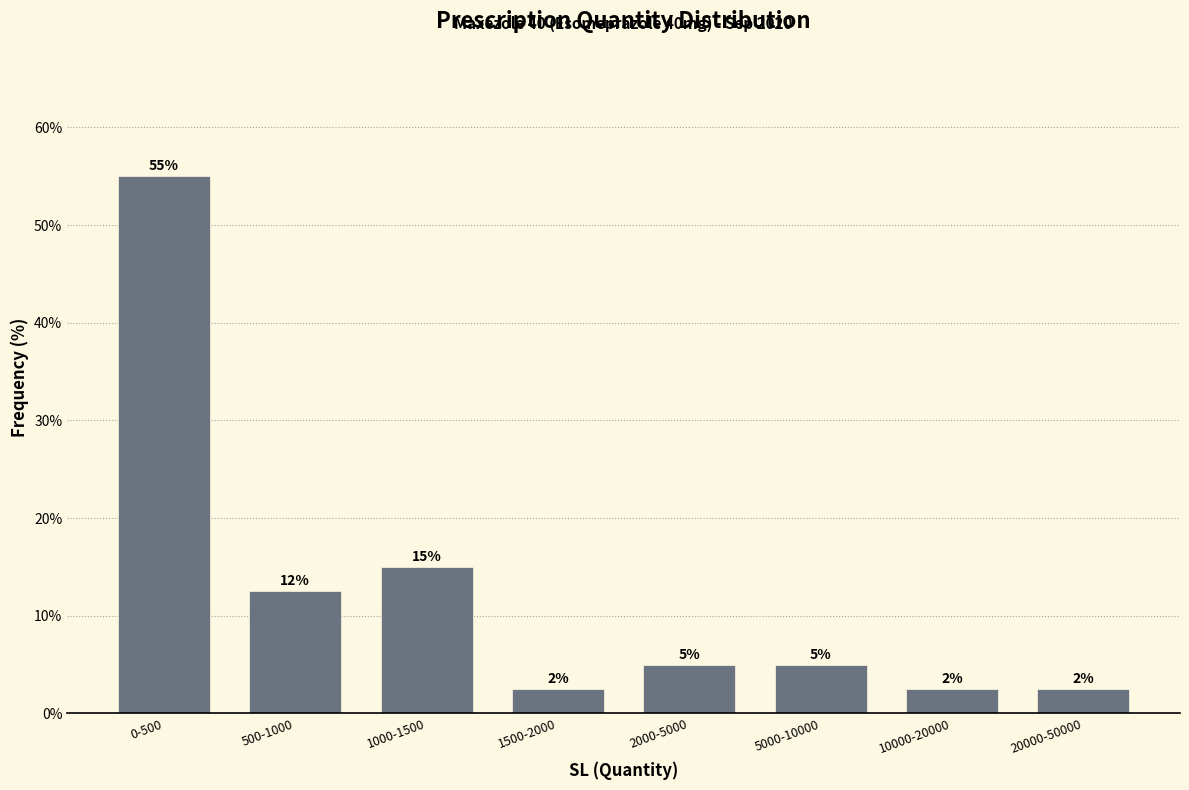

The value at 5000-10000 is 8.5. True or false?

False